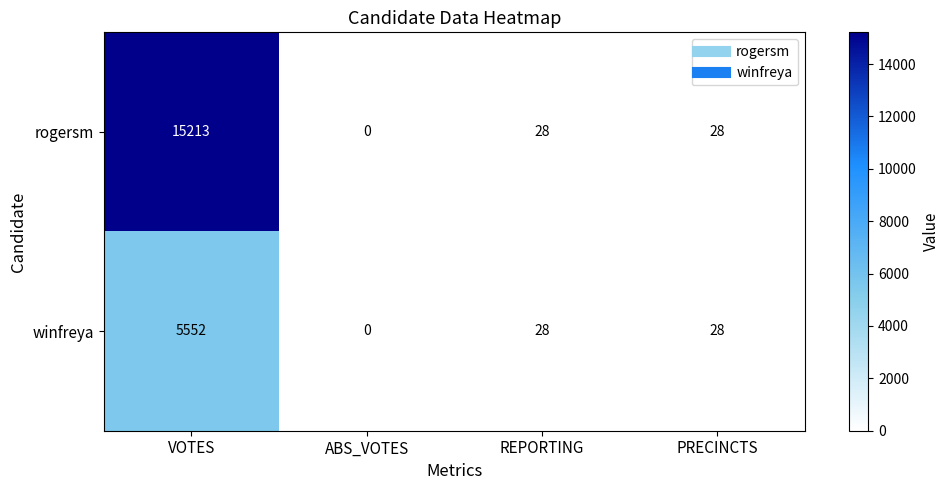

Which category has the lowest value across all series?

ABS_VOTES